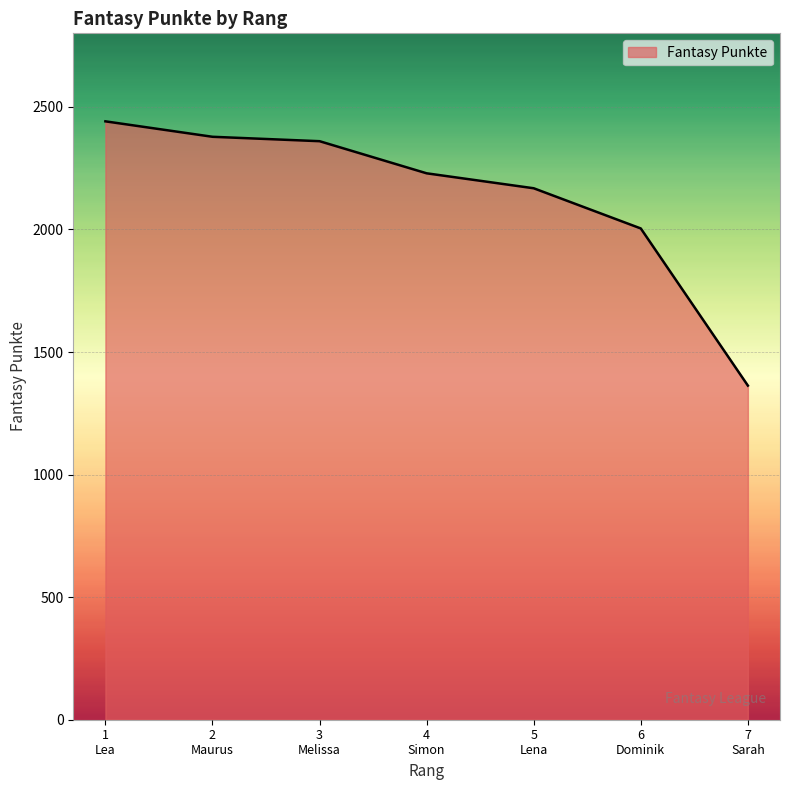

What is the sum of all values?

14943